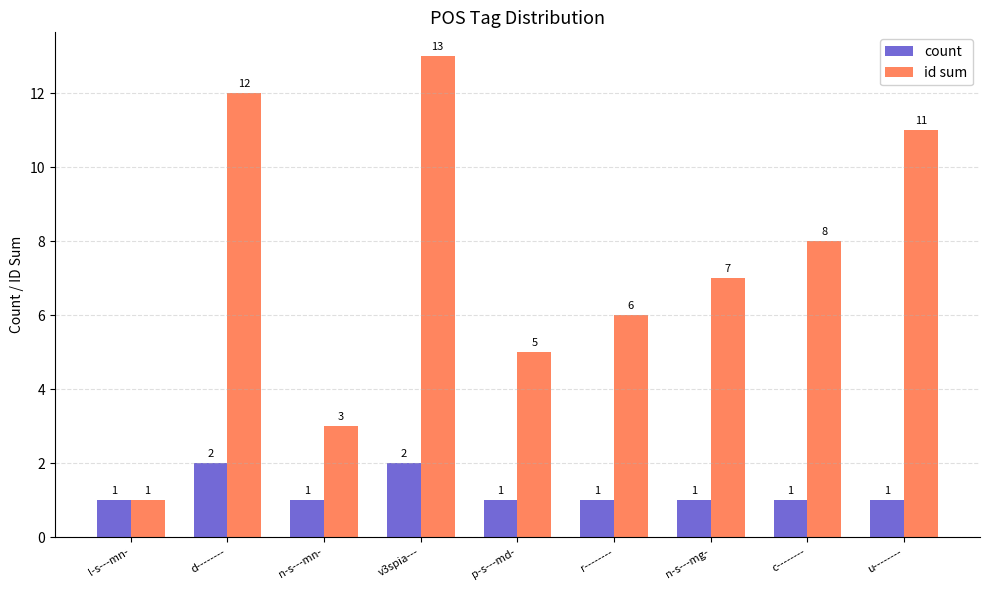

What is the label of the 2nd bar from the right?

c--------